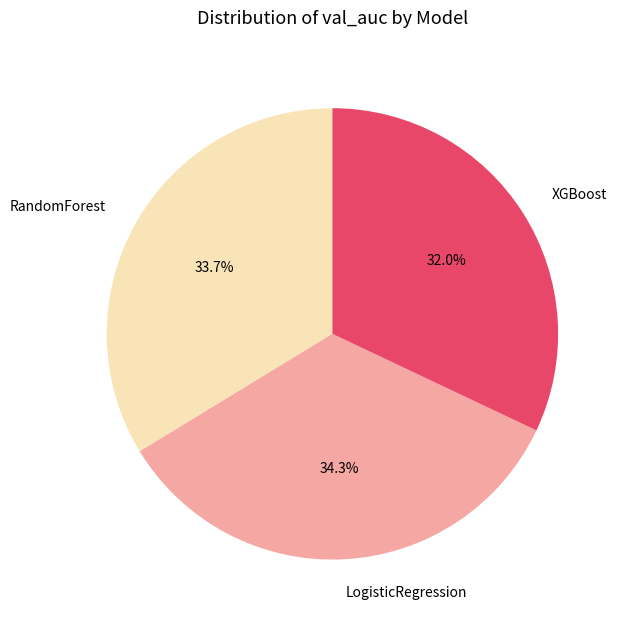

Does RandomForest account for over 50% of the chart?

No